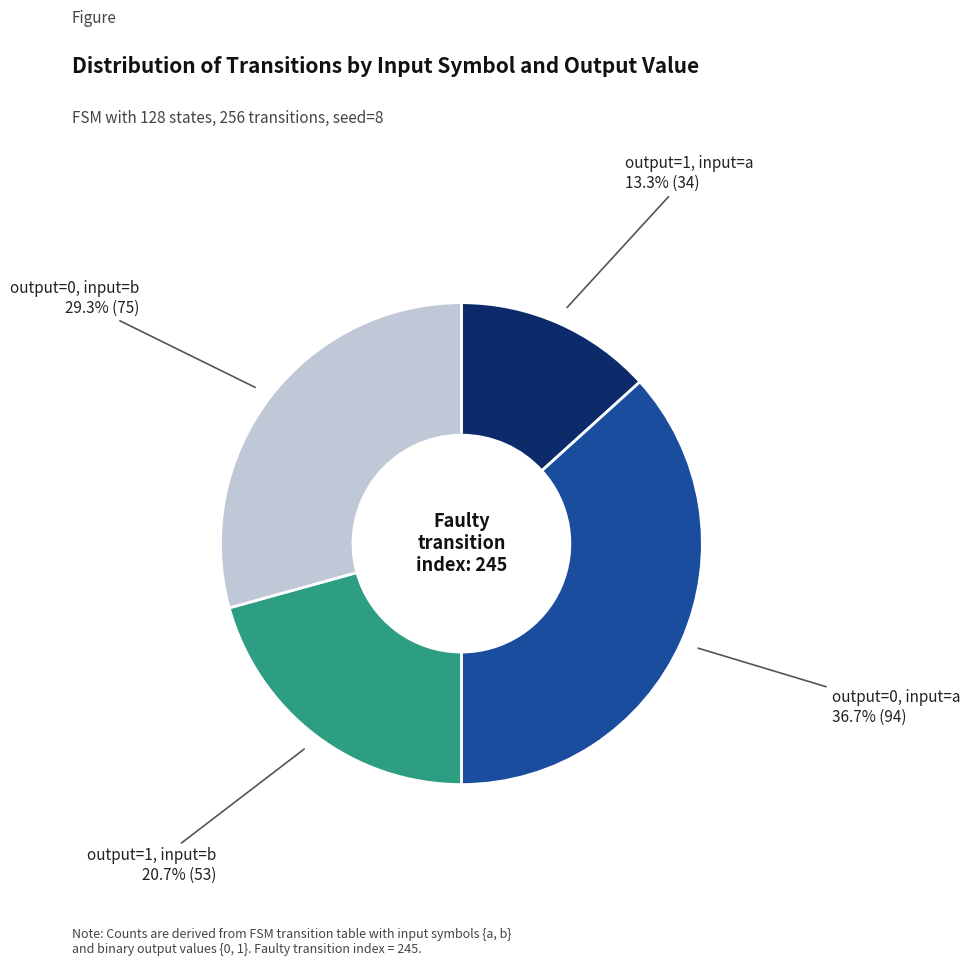

Is there any slice that represents more than half of the pie?

No